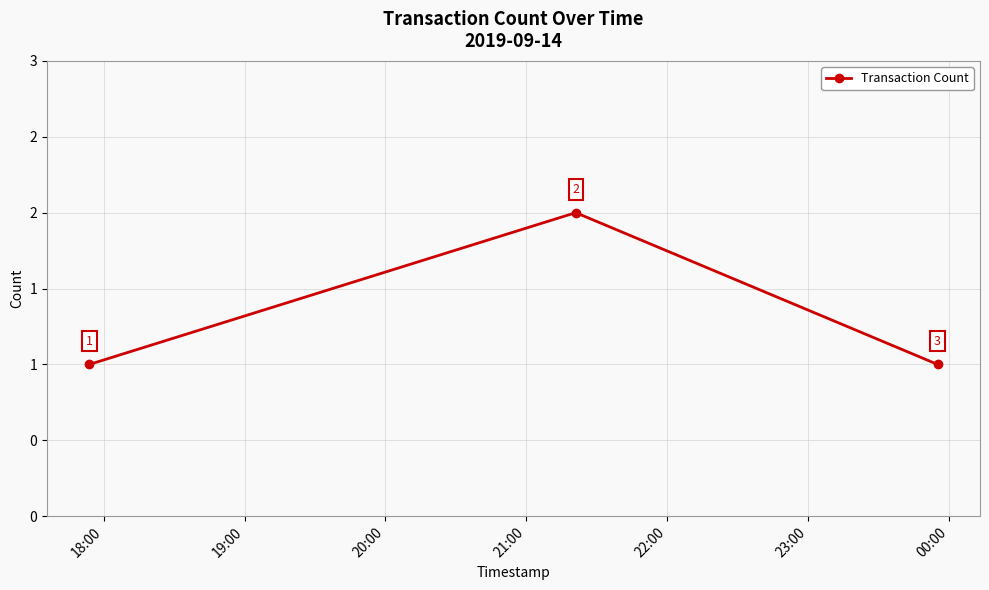

Which label corresponds to the smallest value in the chart?

18:00